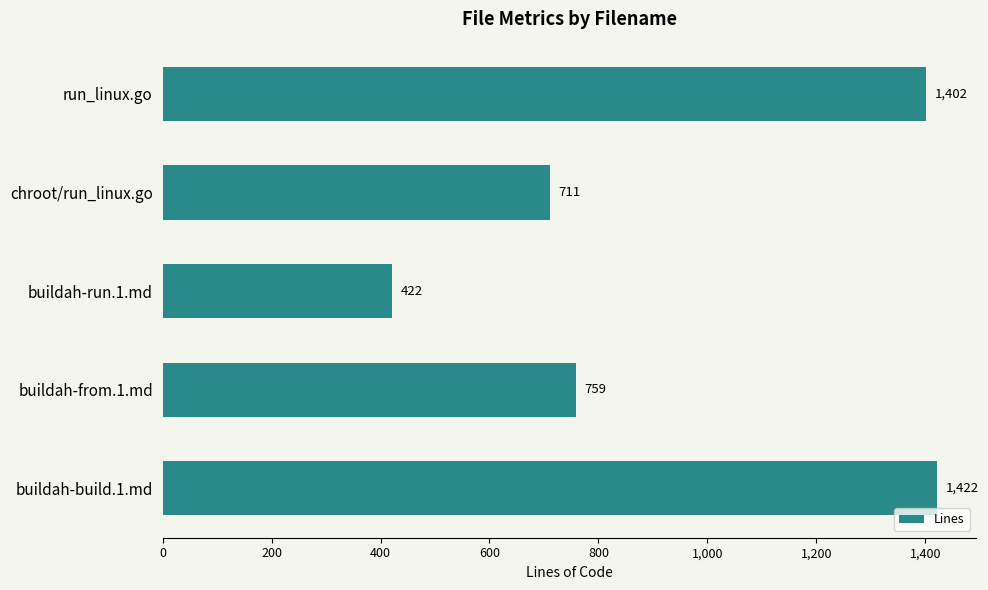

What is the average value?

943